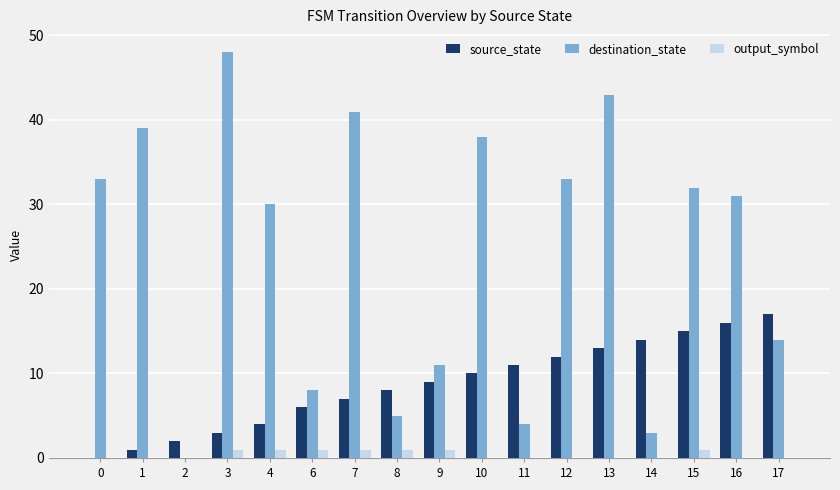

The destination_state series shows 0 at 2. True or false?

True